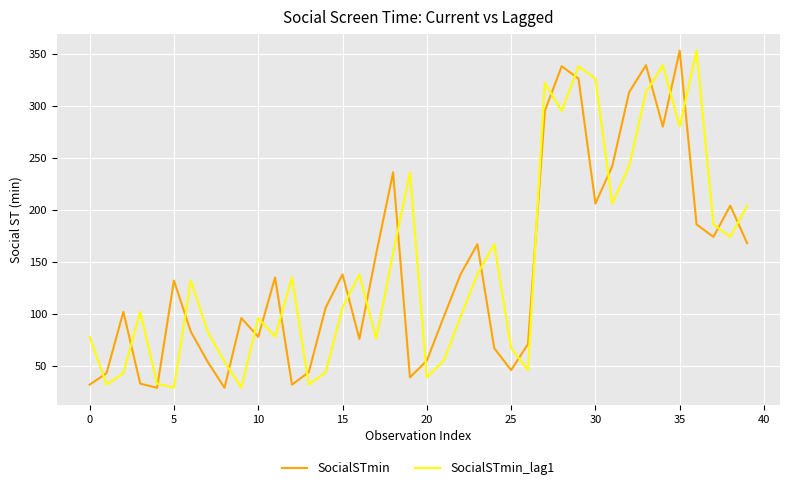

True or false: SocialSTmin and SocialSTmin_lag1 cross at least once.

True